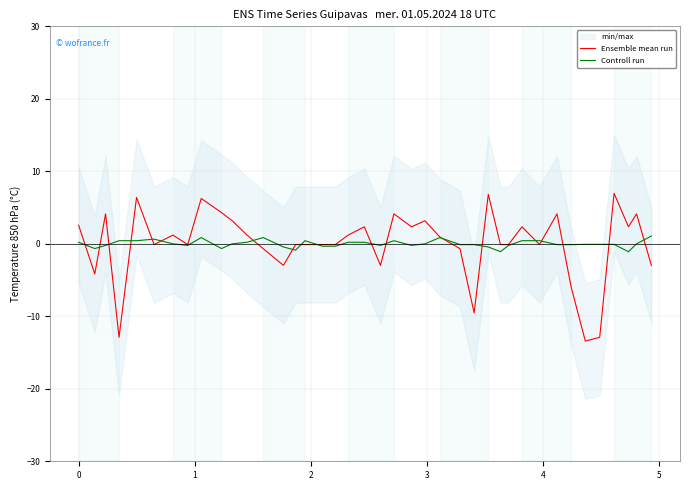

How many distinct data groups are displayed?

2